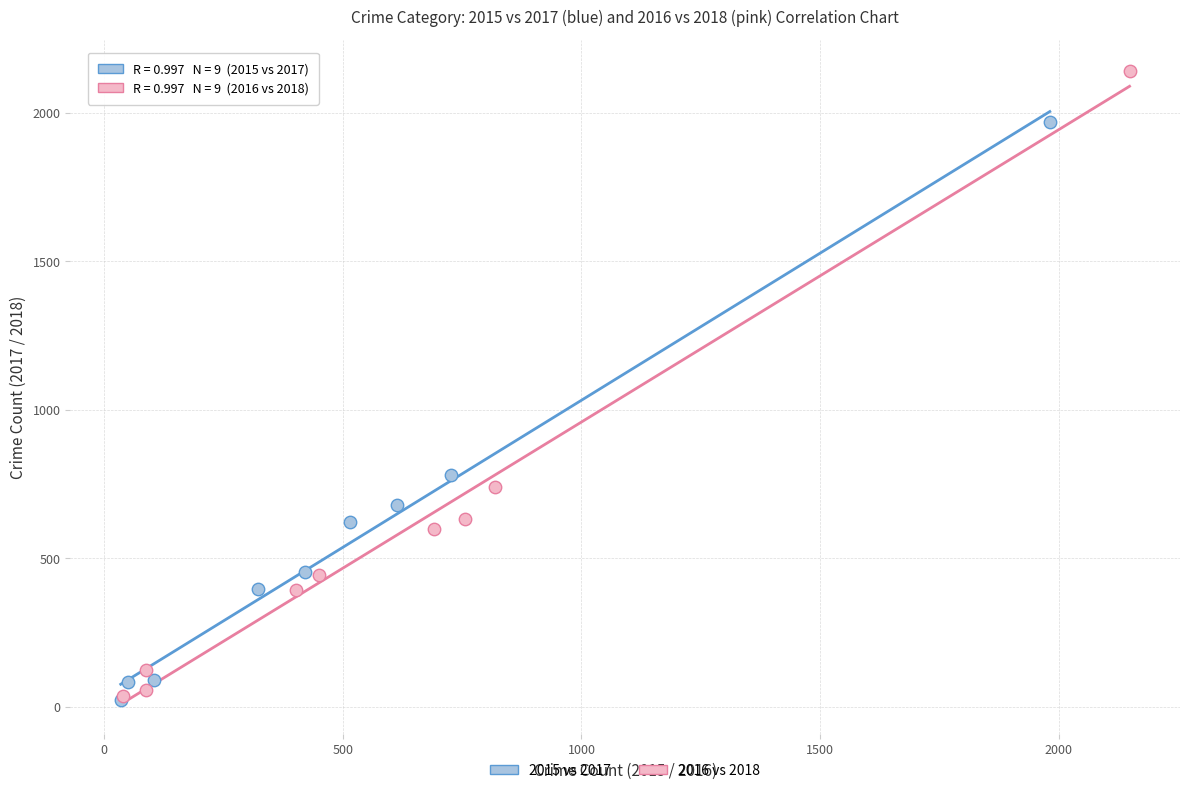

Which series has the widest spread of Y values?

2016 vs 2018